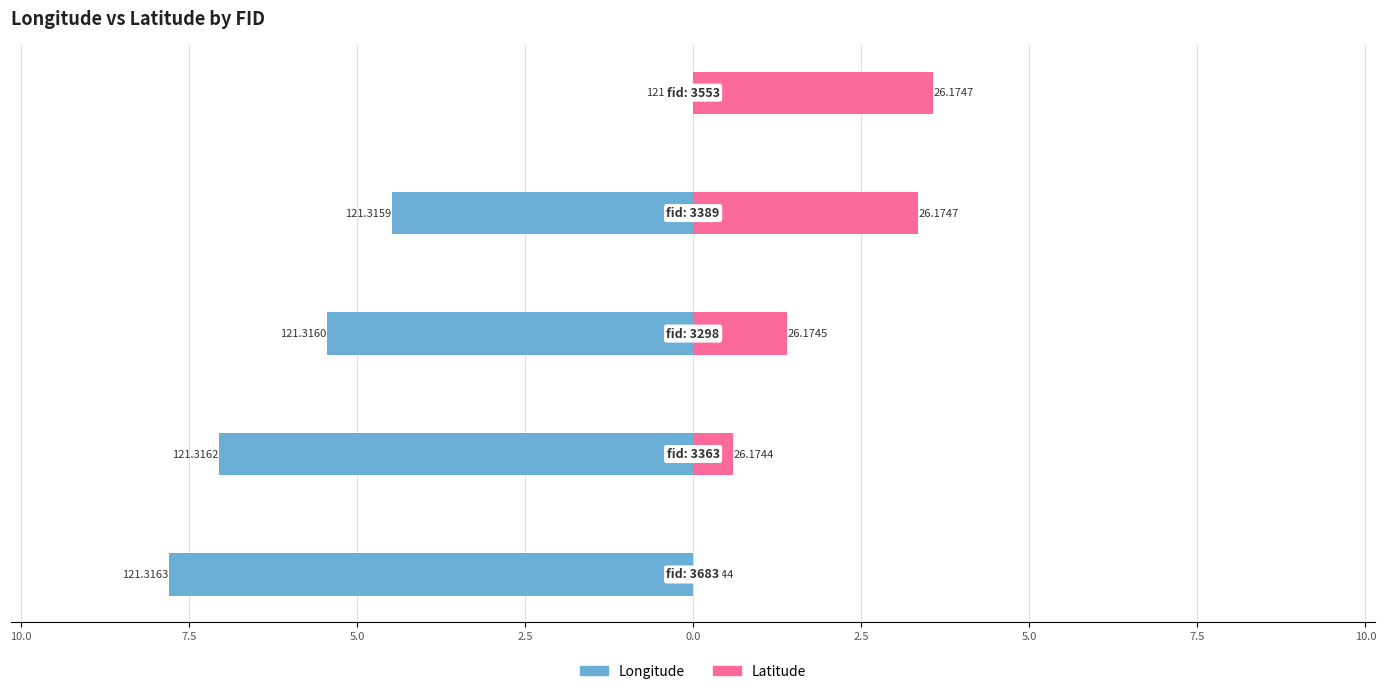

What is the sum of all Longitude values?

-24.8